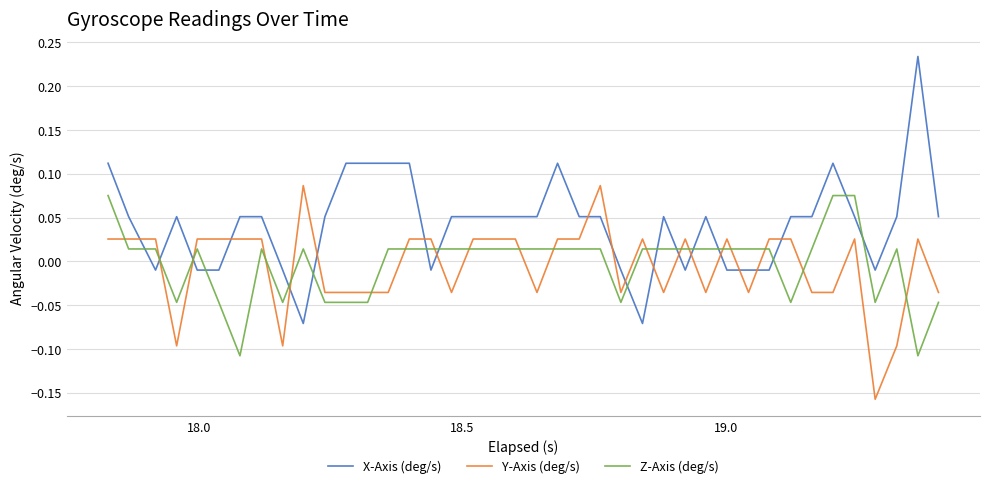

Which series has the largest total across all categories?

X-Axis (deg/s)